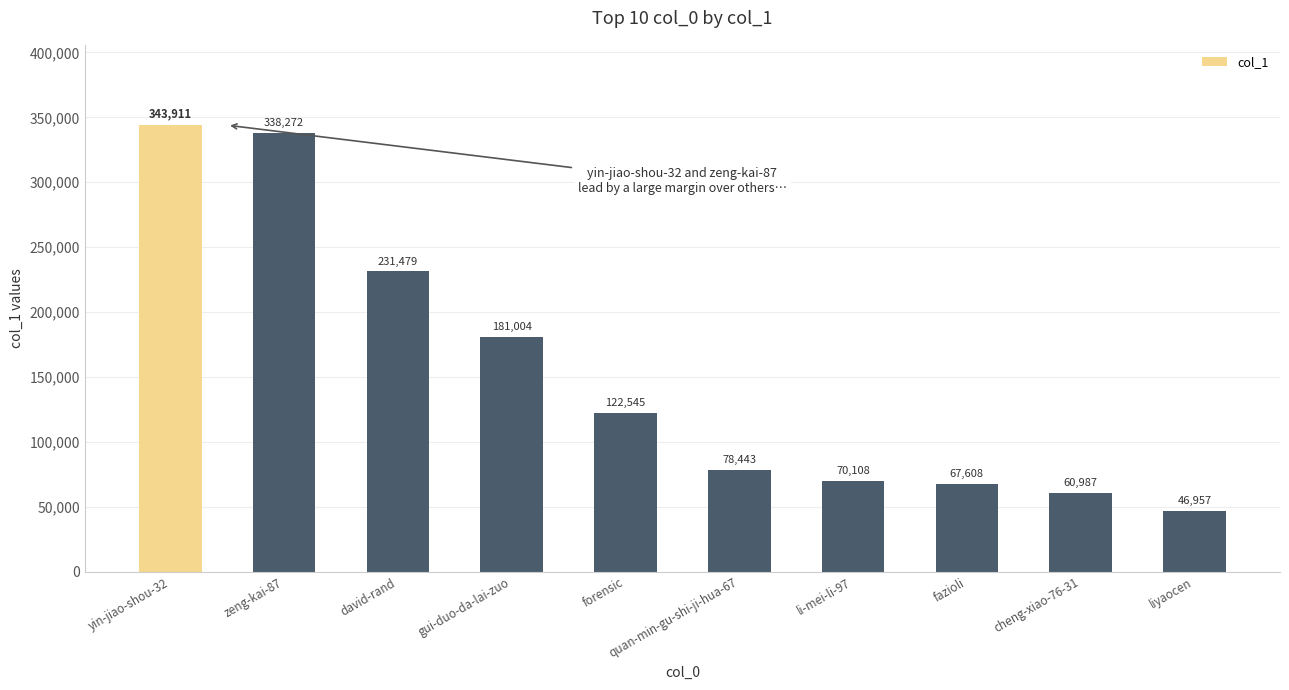

What is the ratio of the value at zeng-kai-87 to the value at gui-duo-da-lai-zuo?

1.9